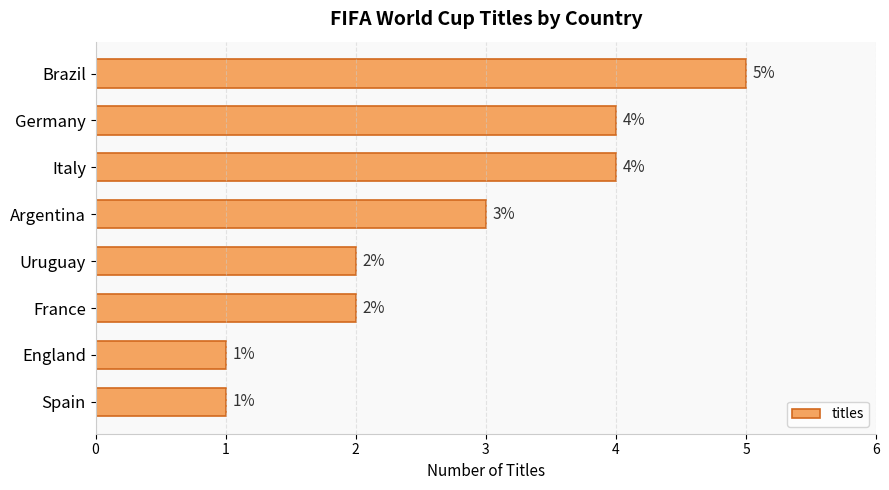

The value at Germany is 1. True or false?

False